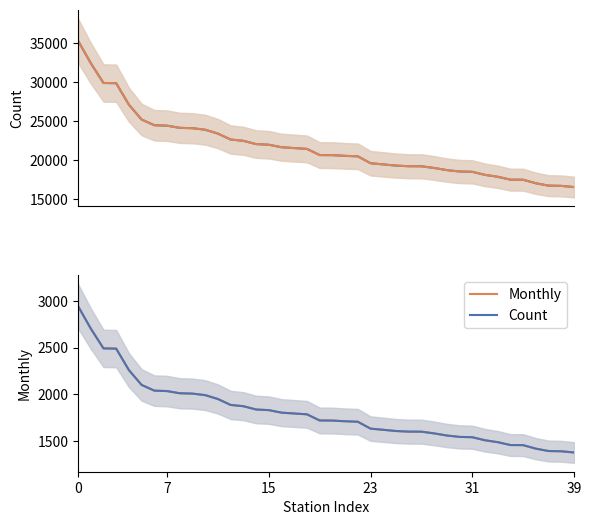

What is the smallest value displayed?

1377.0